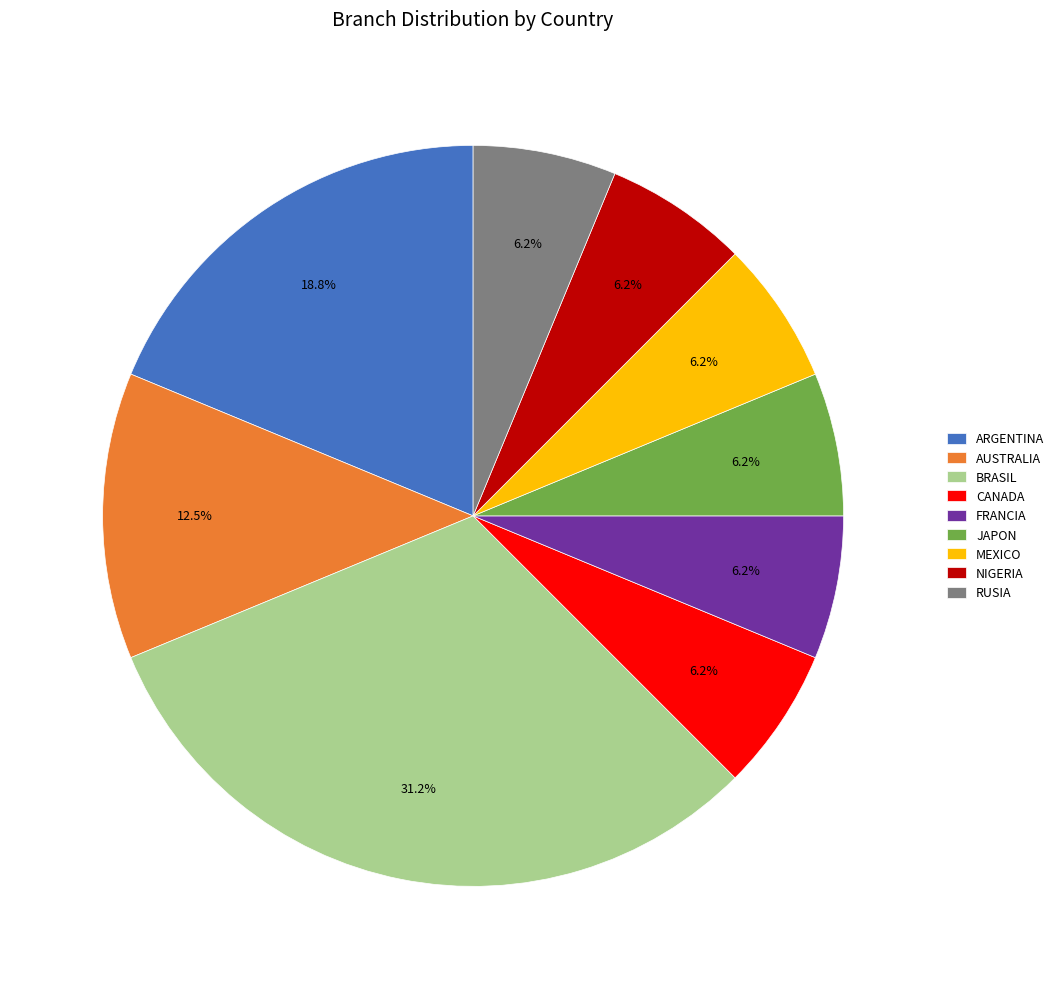

Does any single category account for the majority?

No